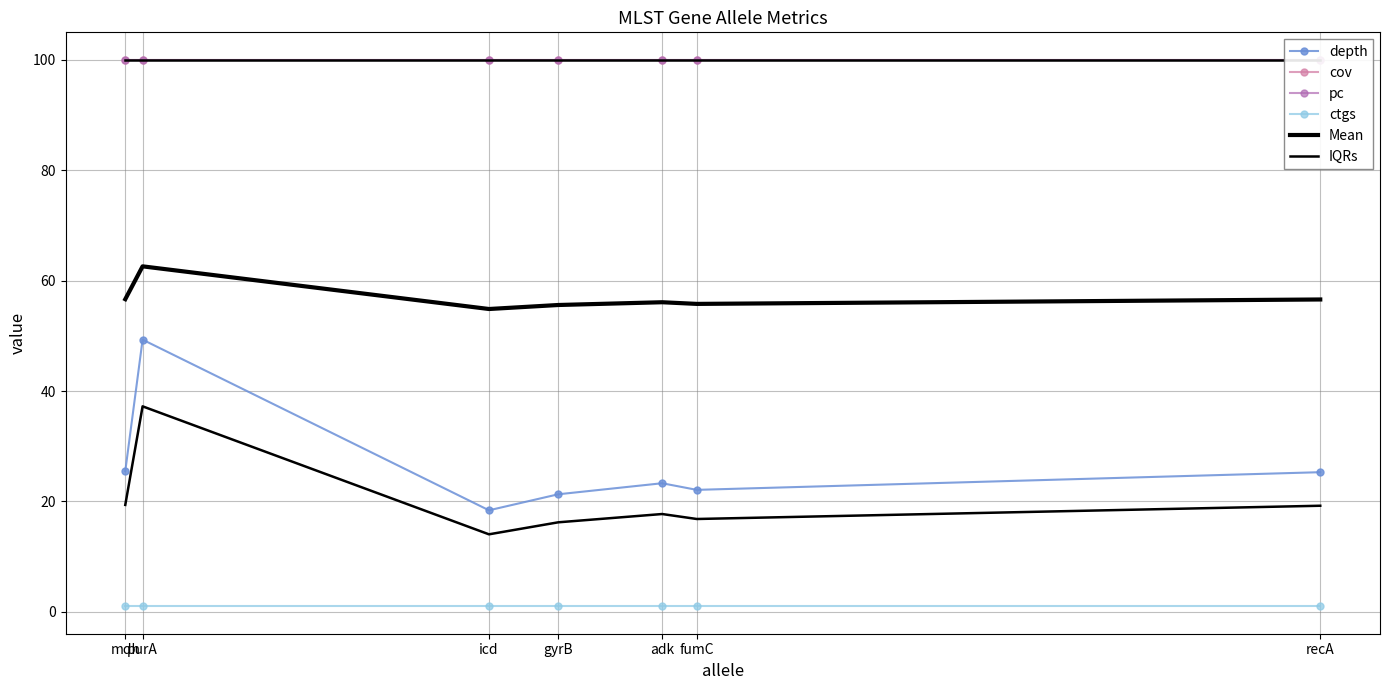

What is the spread (max minus min) of values at icd?

99.0